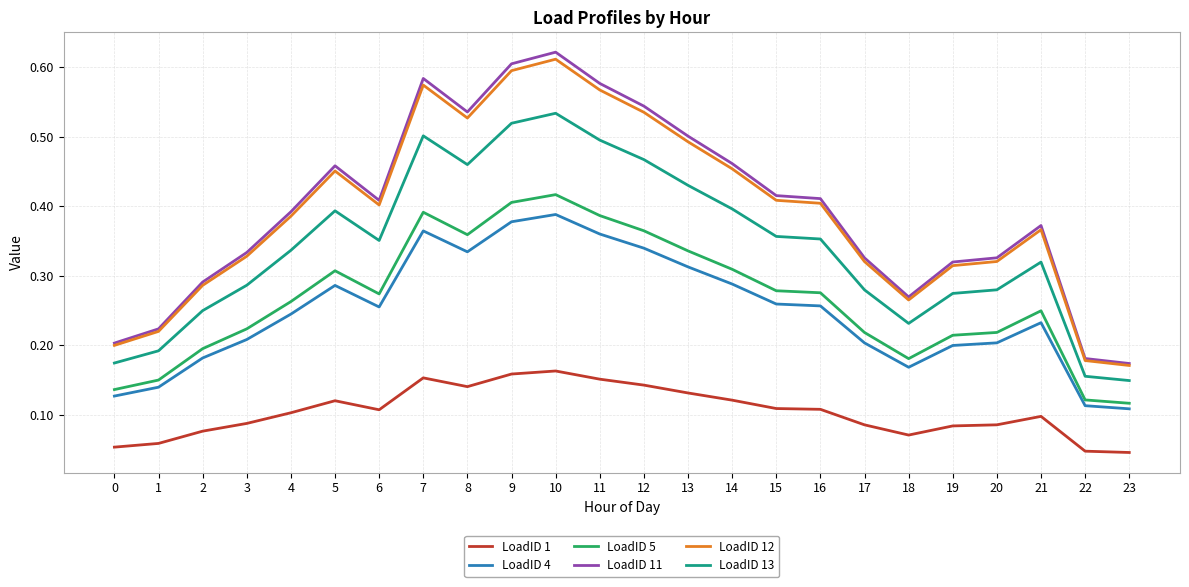

Which series changed the most between 5 and 15?

LoadID 11